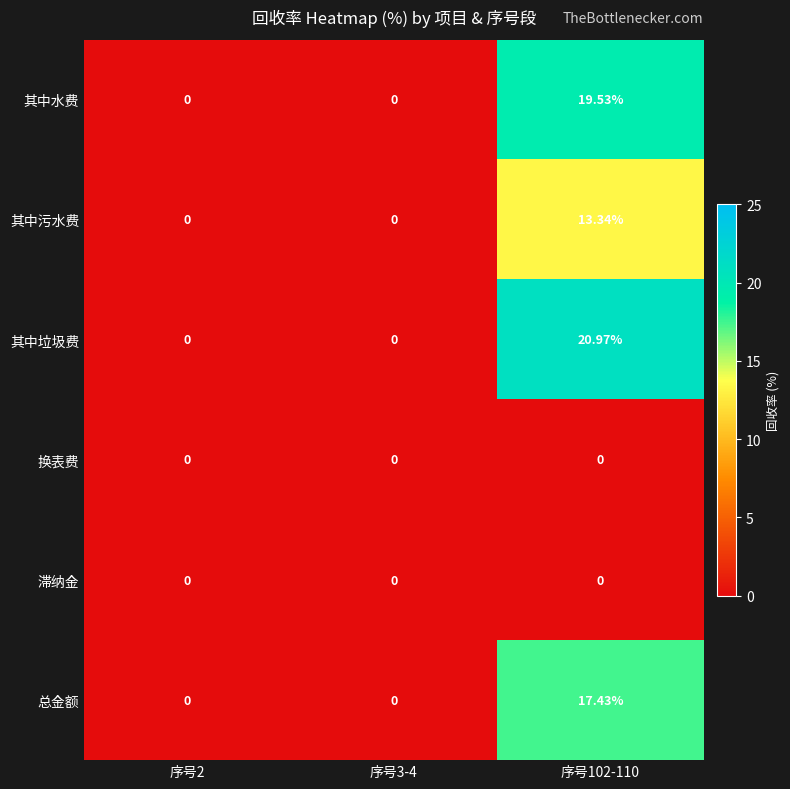

Which series has the widest spread of values?

其中垃圾费